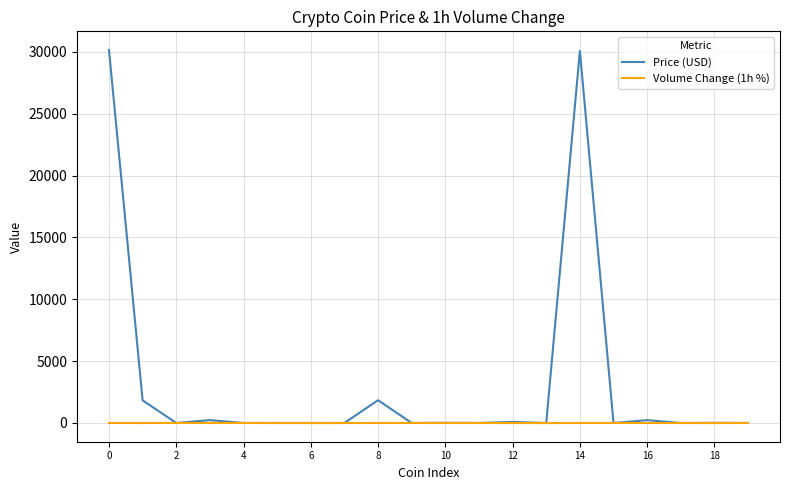

What is the greatest value displayed?

30155.5